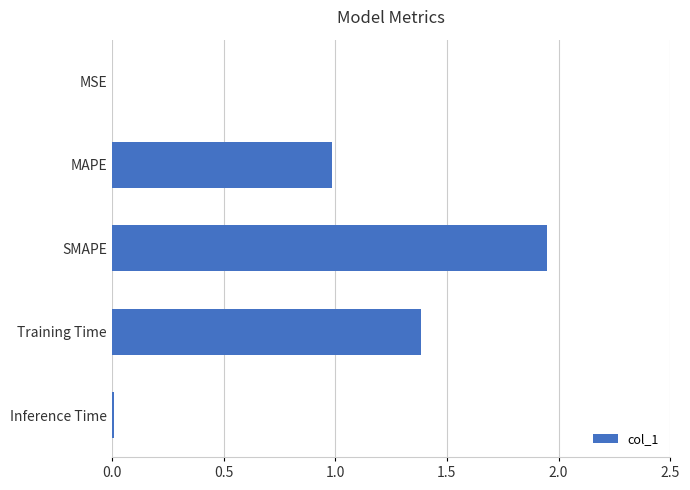

The value at Training Time is 2.5. True or false?

False